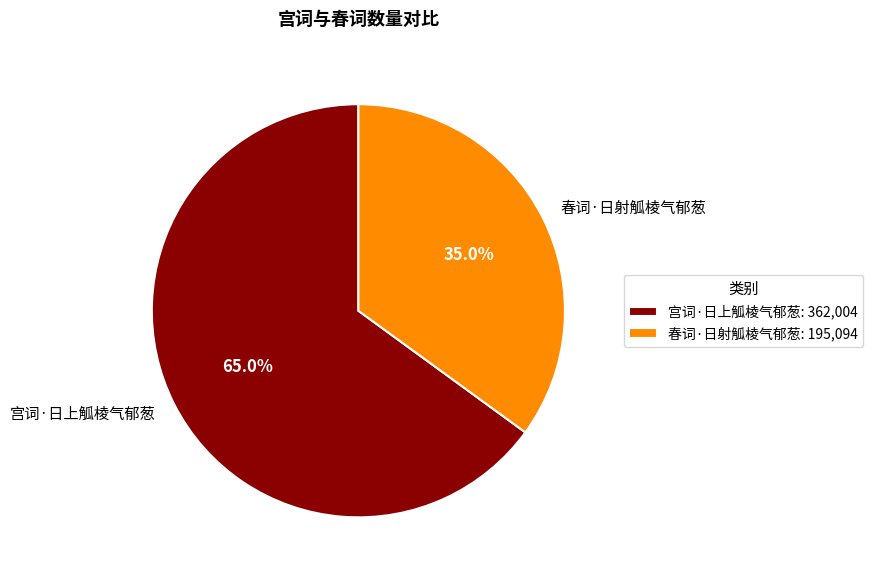

Is there a majority slice in this chart?

Yes